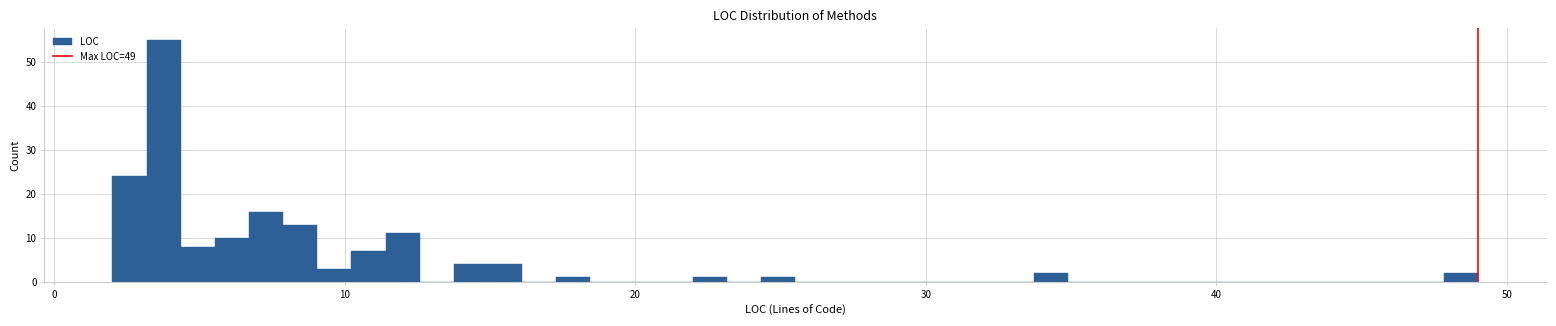

Around what value on the x-axis is the tallest bar? Give the approximate position of its centre, as read against the axis.

4